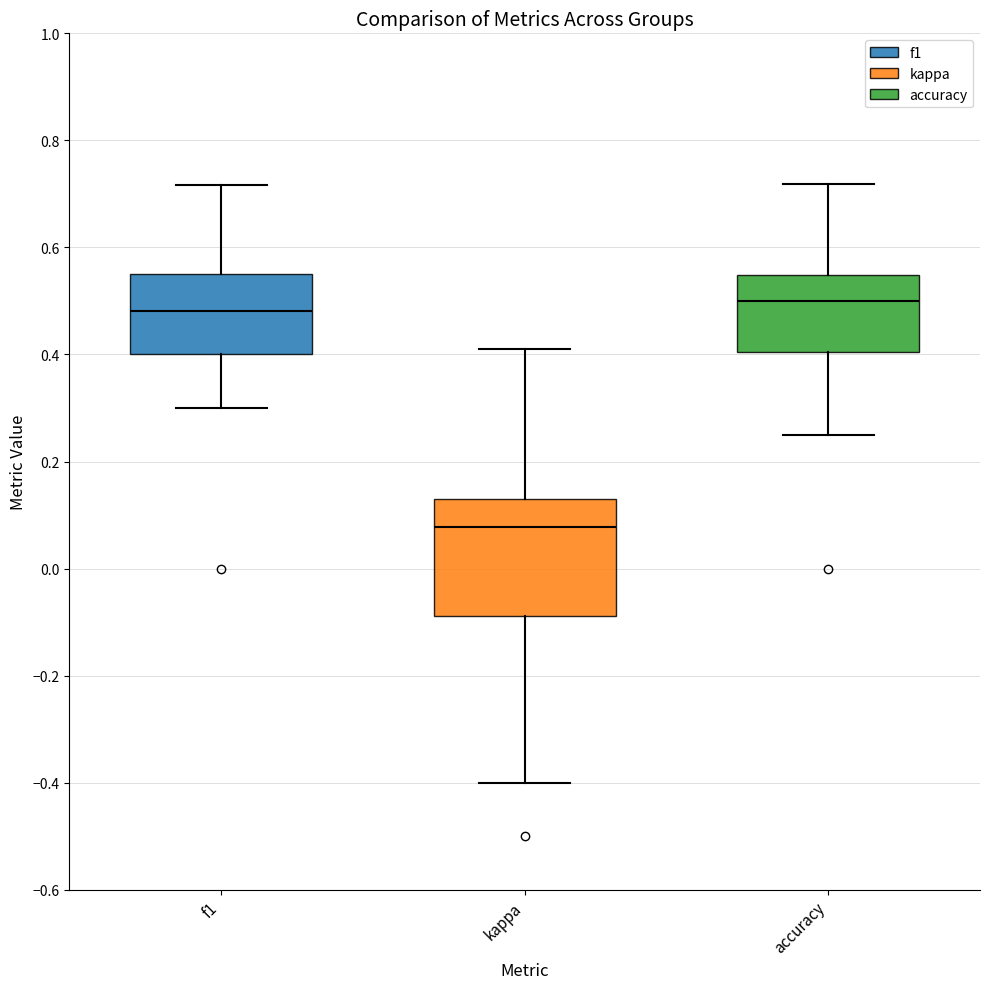

Which box's median line is the lowest?

kappa